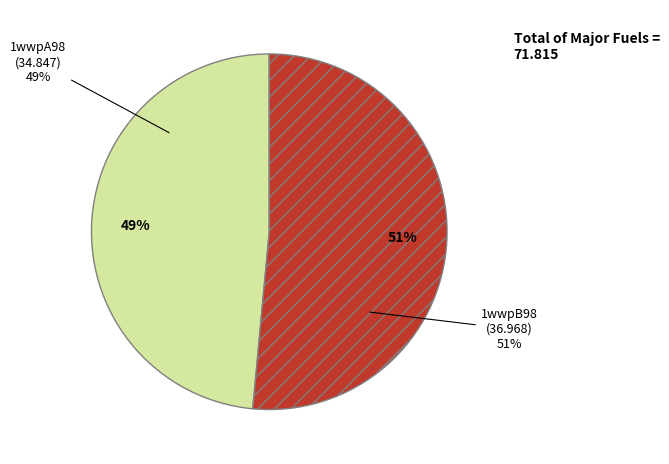

What percentage do 1wwpB98 and 1wwpA98 together represent?

100.0%